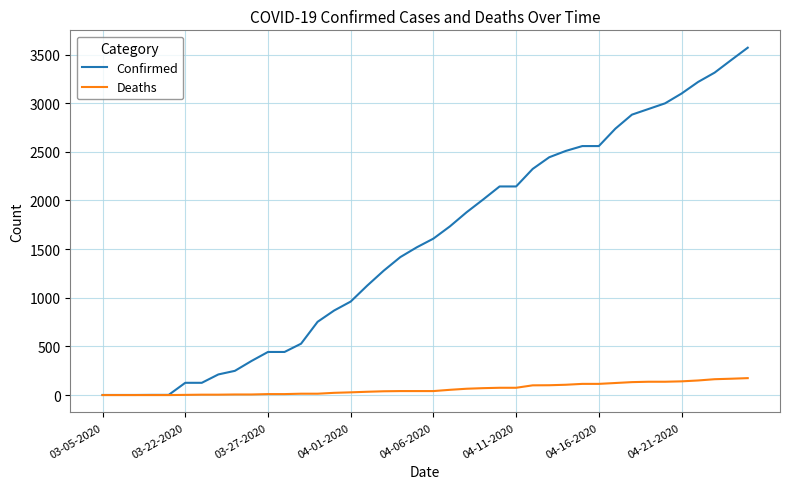

Which series has the largest total across all categories?

Confirmed